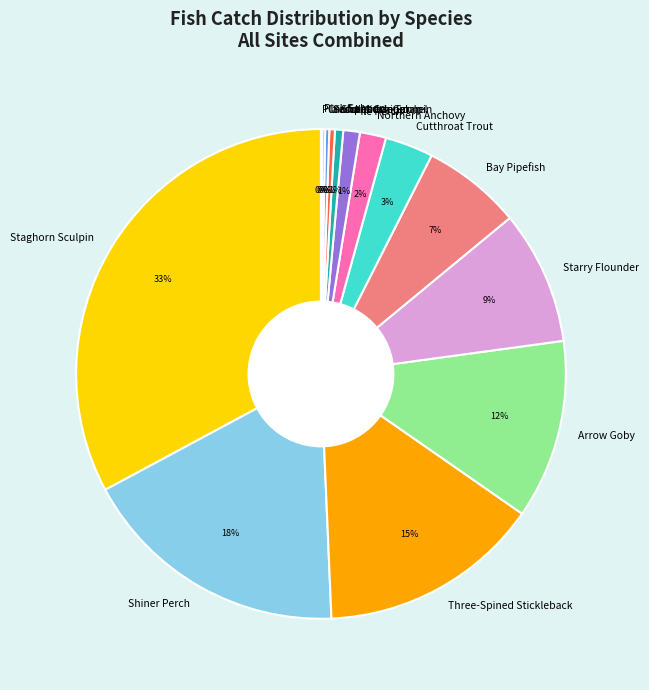

Do Pile Perch and Starry Flounder together represent more than half of the pie?

No